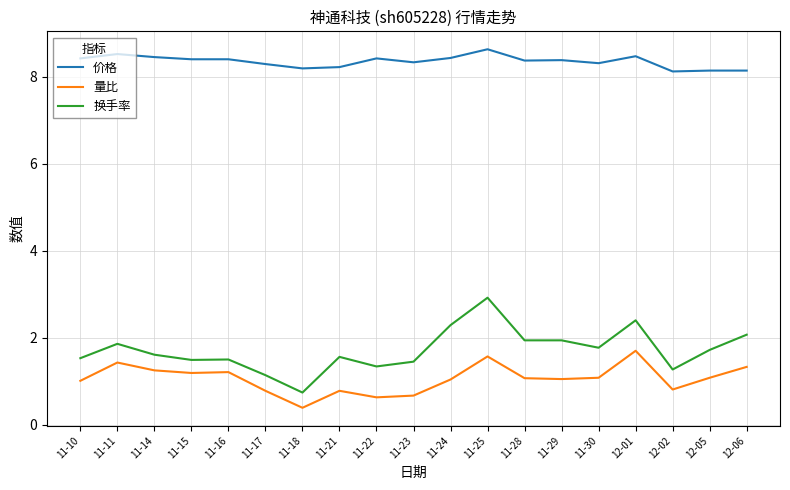

The value of 量比 at 11-10 is 1.0. True or false?

True